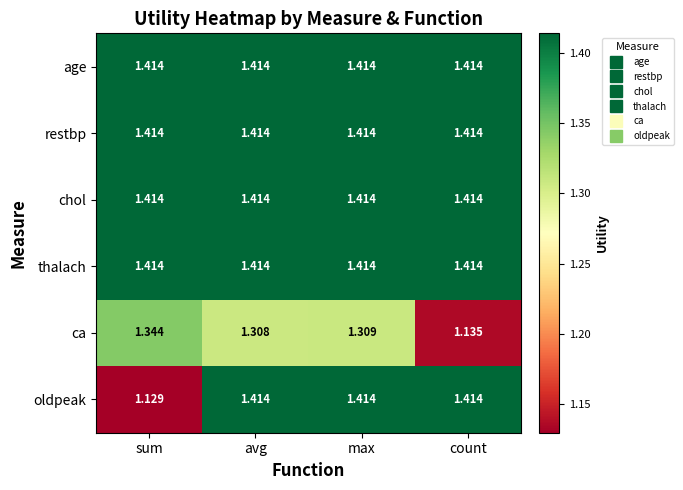

Between sum and avg, which series saw the biggest shift?

oldpeak